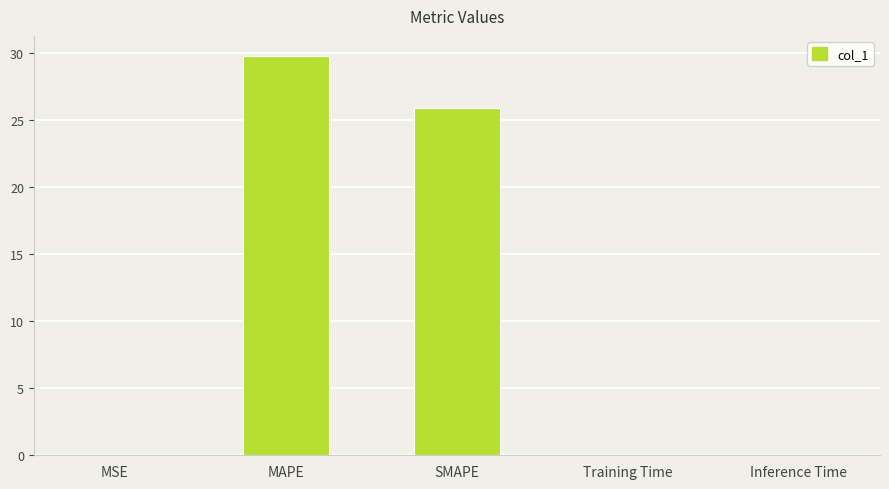

The value at SMAPE is 16.0. True or false?

False